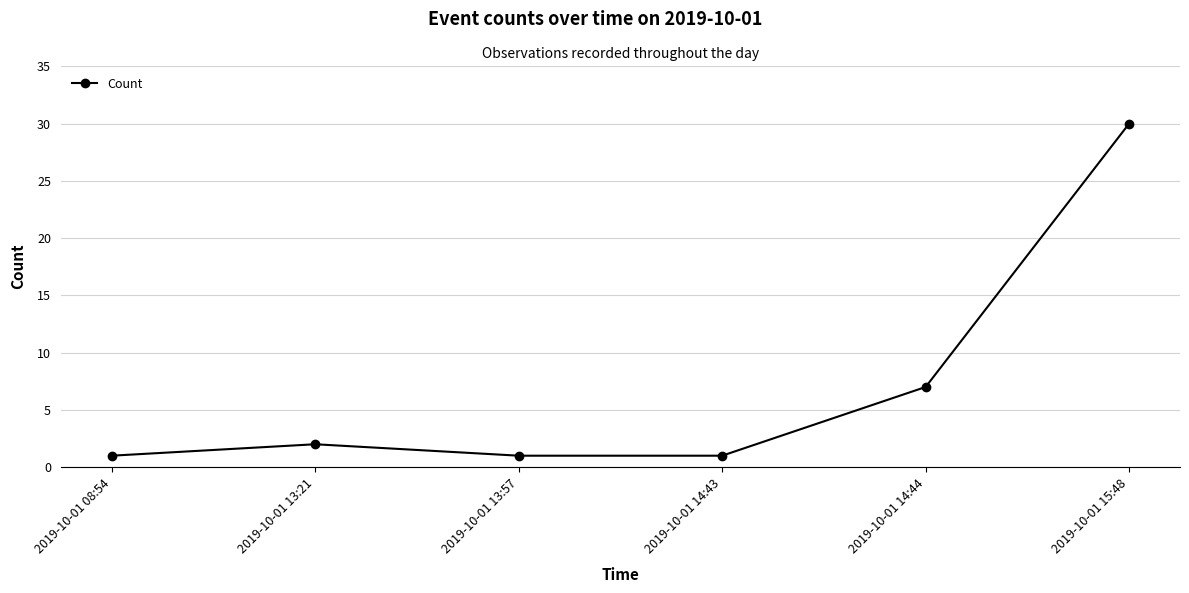

The value at 2019-10-01 15:48 is 30. True or false?

True